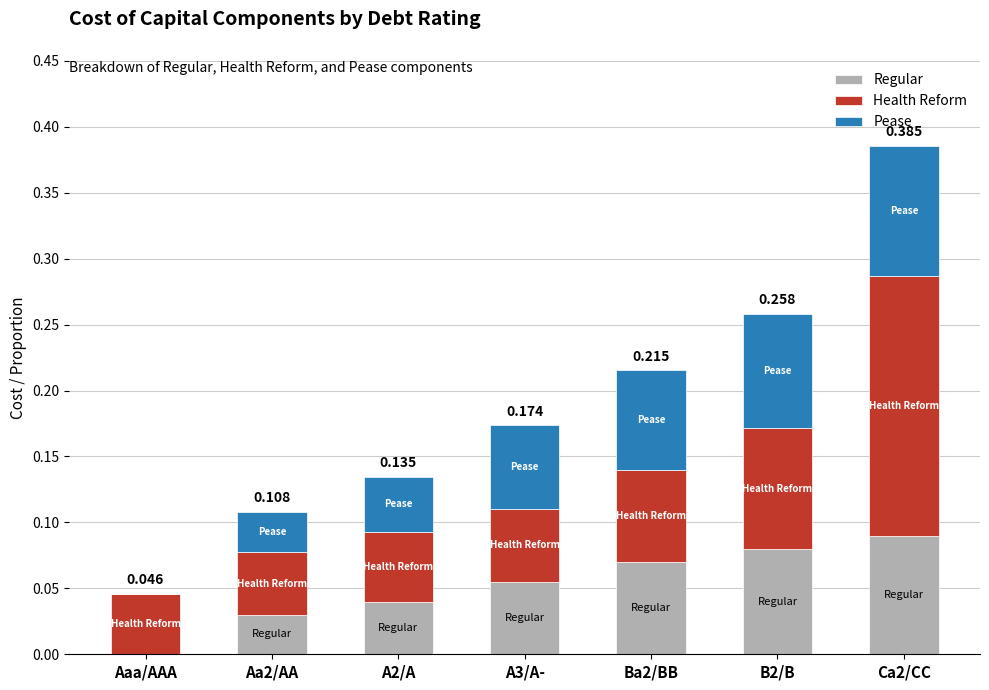

What is the average value of the Health Reform series?

0.1